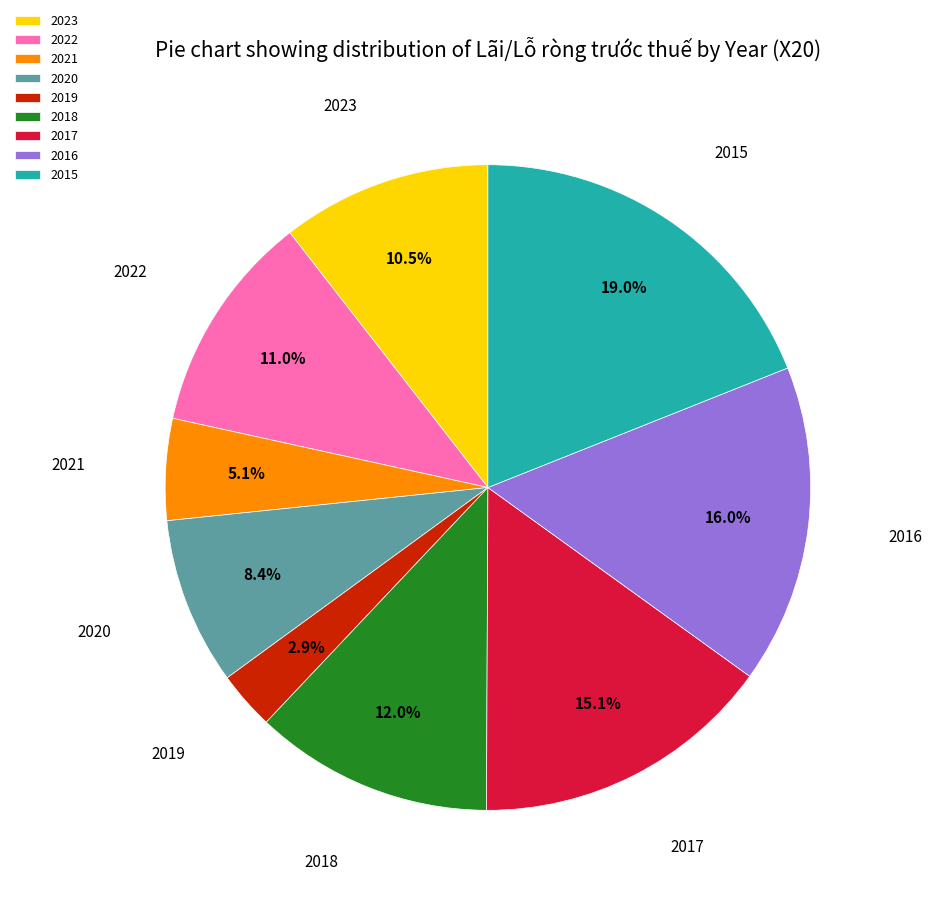

Which has a higher value, 2021 or 2017?

2017